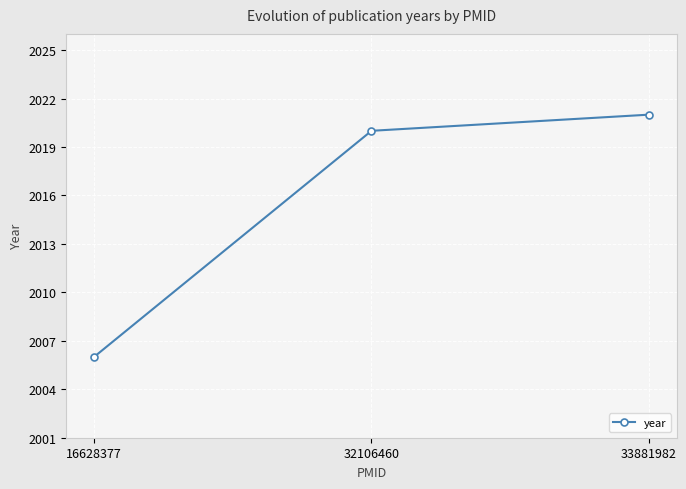

List the labels in order of value, smallest first.

16628377, 32106460, 33881982